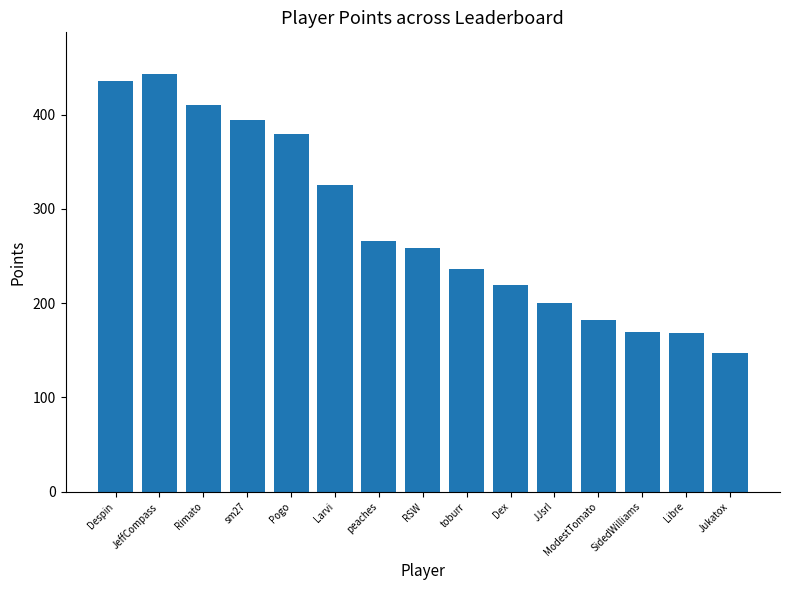

What is the label of the 12th bar from the right?

sm27